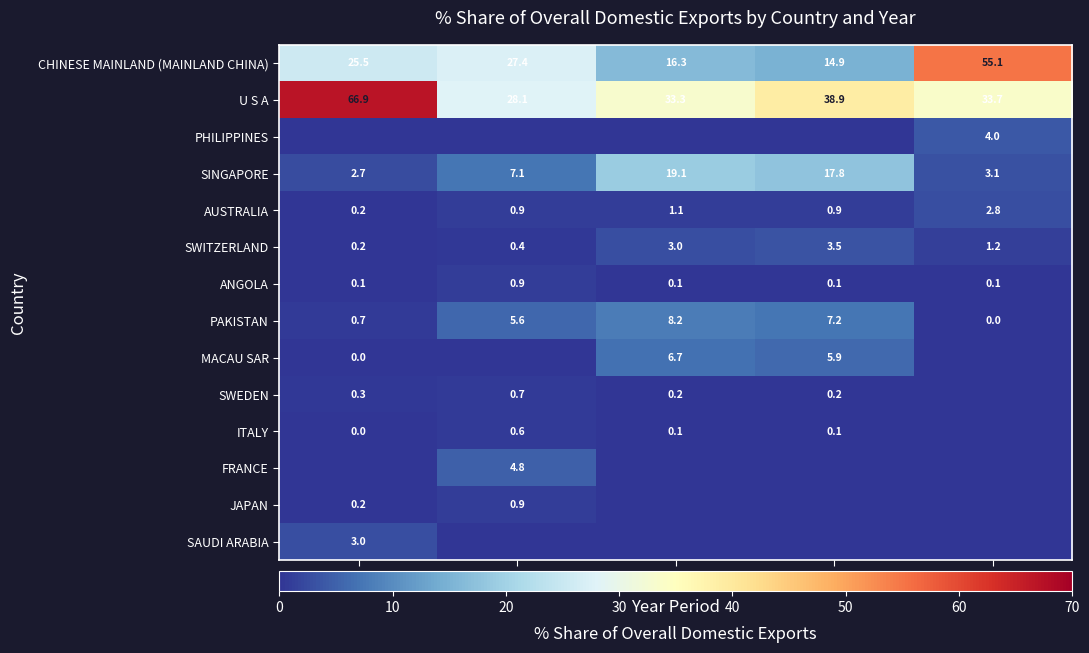

True or false: MACAU SAR has a value of 5.9 at 201812.

True